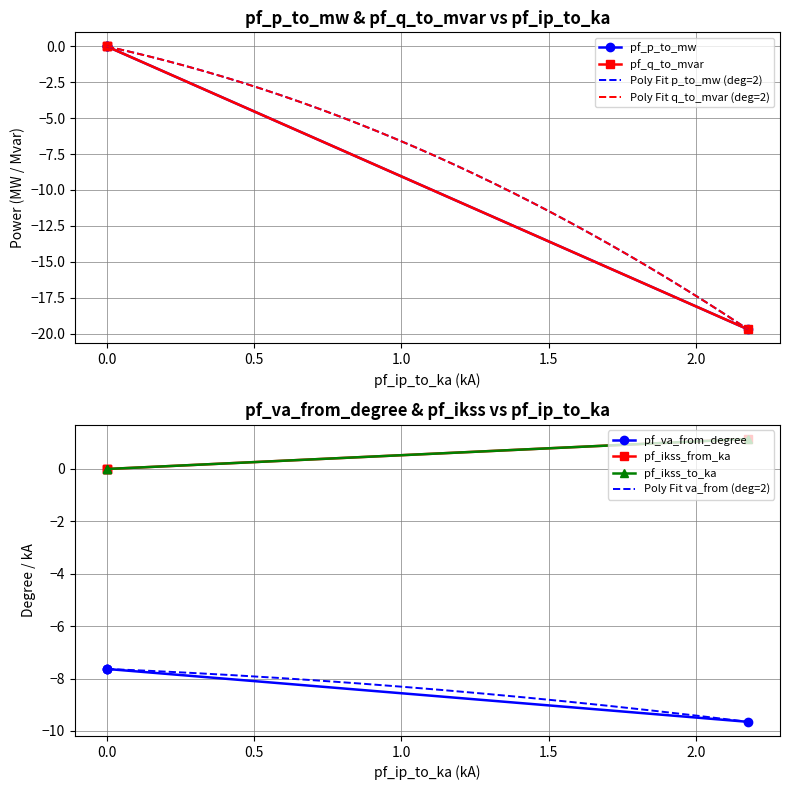

What is the minimum value for Poly Fit va_from (deg=2)?

-9.7